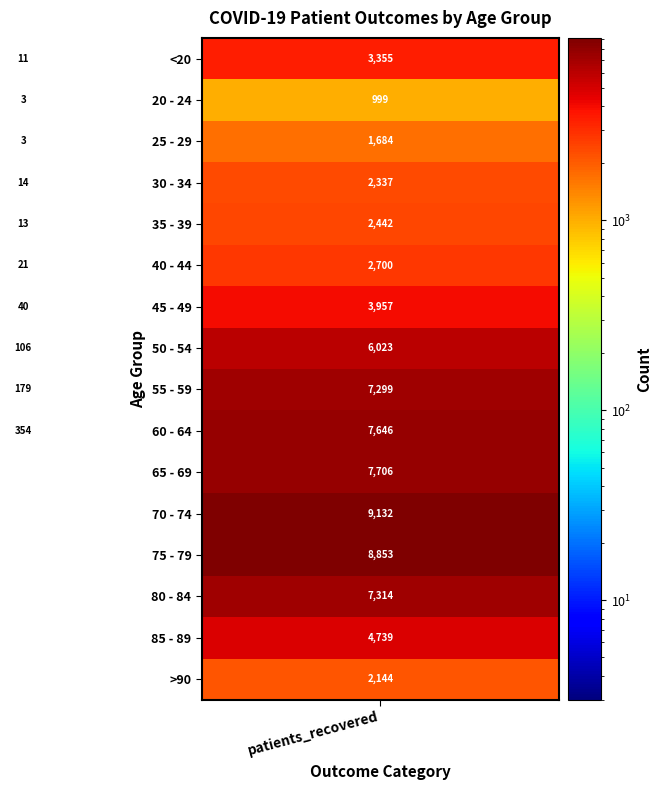

Which series has the largest total across all categories?

75 - 79